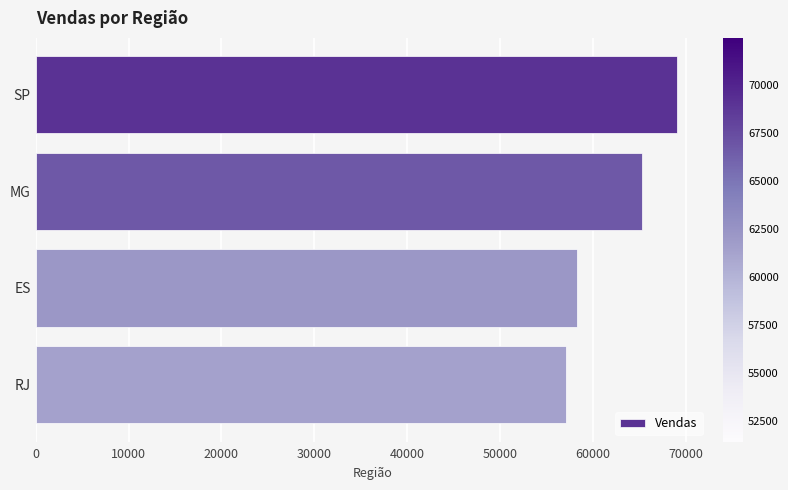

Rank the categories by value from highest to lowest.

SP, MG, ES, RJ